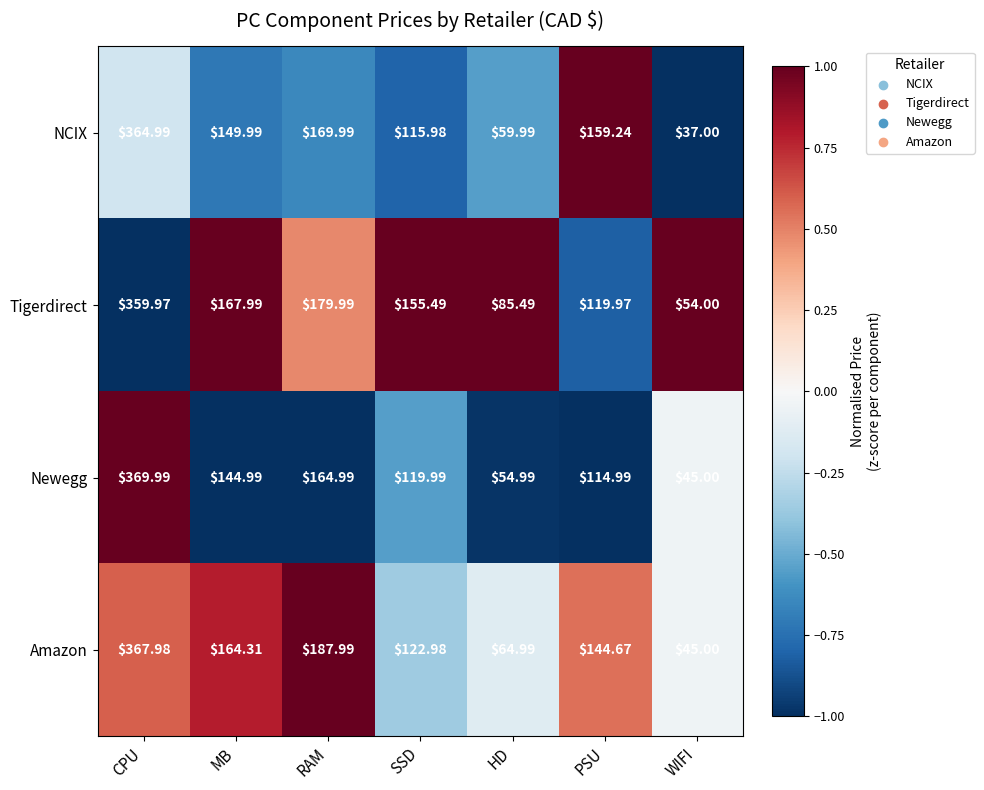

What is the smallest value displayed?

37.0